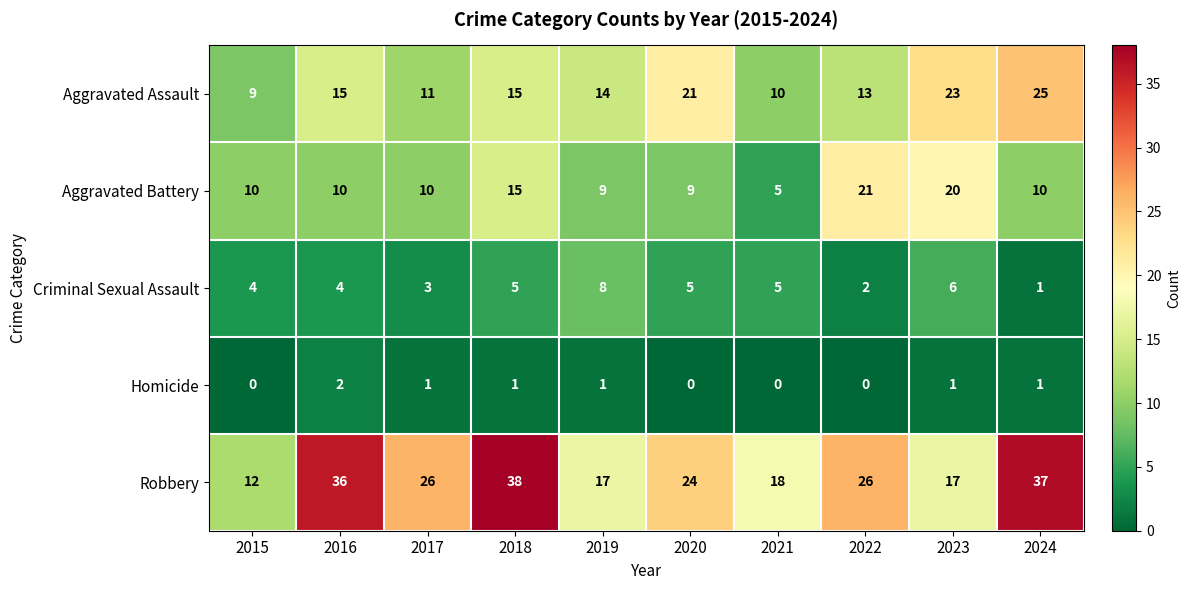

Which series changed the most between 2017 and 2022?

Aggravated Battery